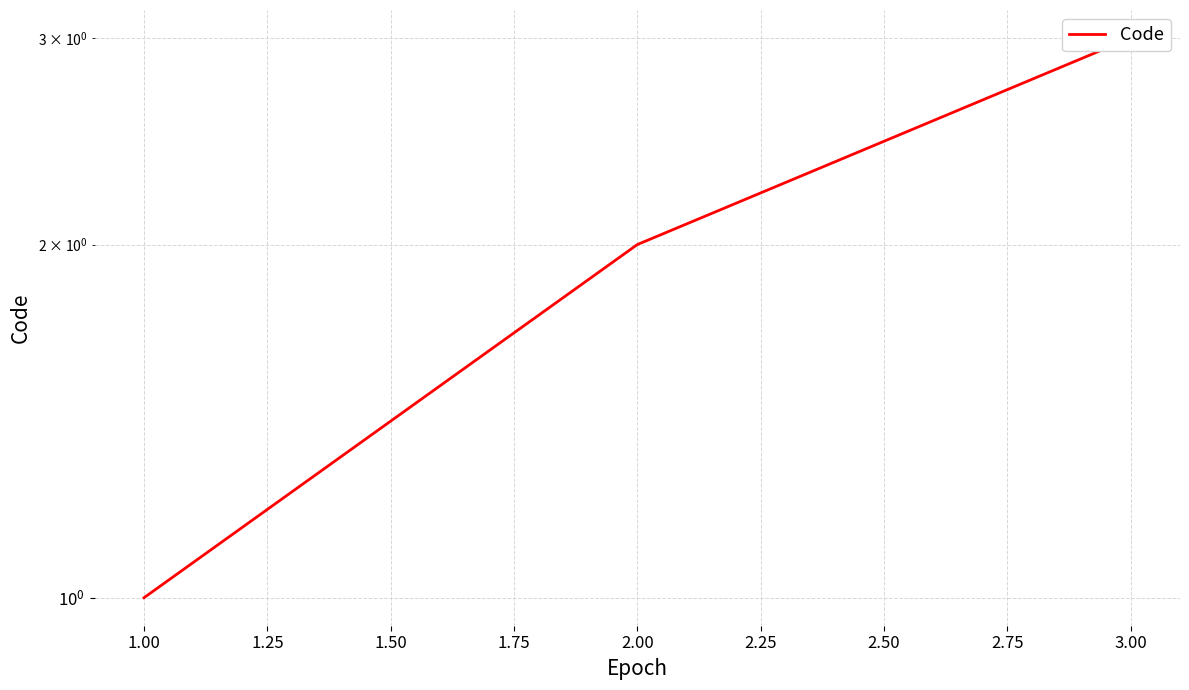

What is the smallest value displayed?

1